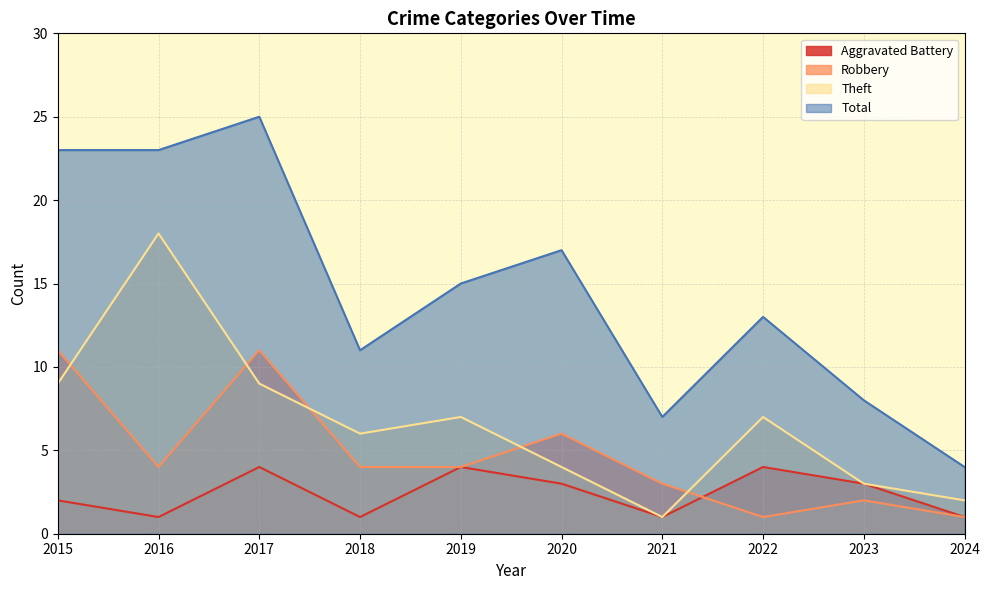

Does the chart have visible grid lines?

Yes